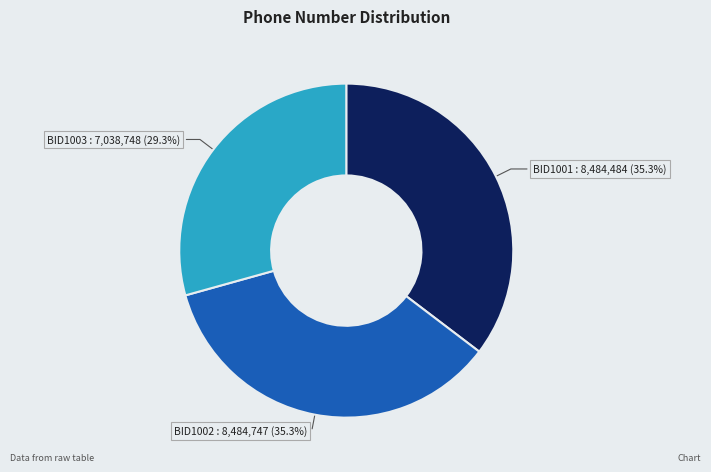

To the nearest percent, what is the difference between the largest and smallest slice percentages?

6%